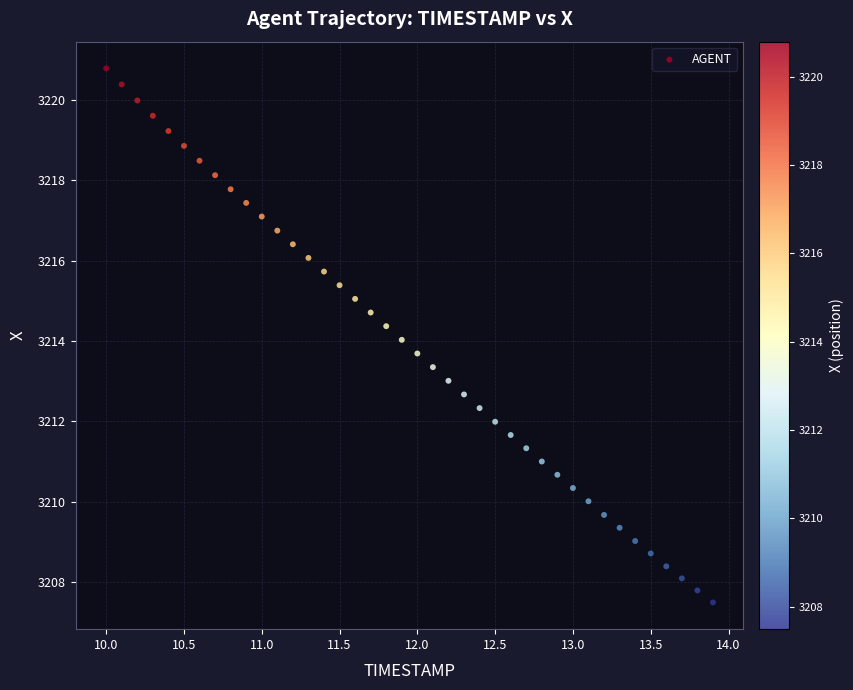

What is the range of X values (max minus min)?

3.9